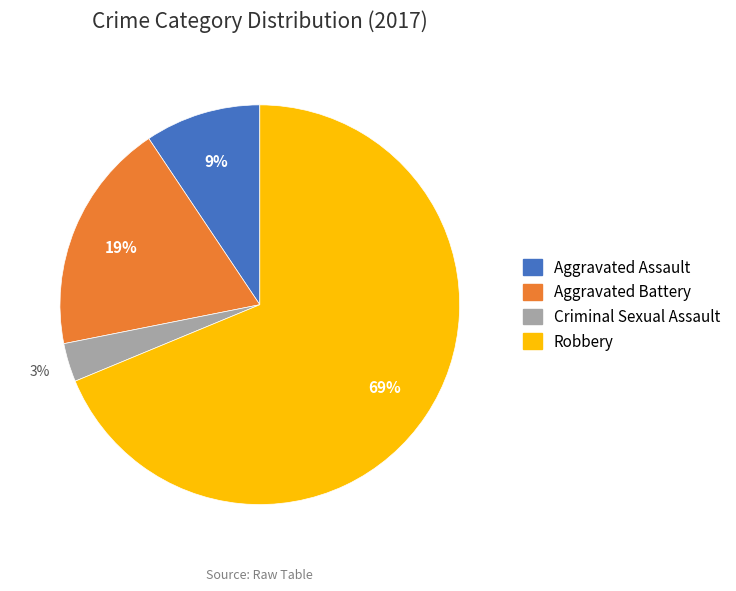

Does any single category account for the majority?

Yes